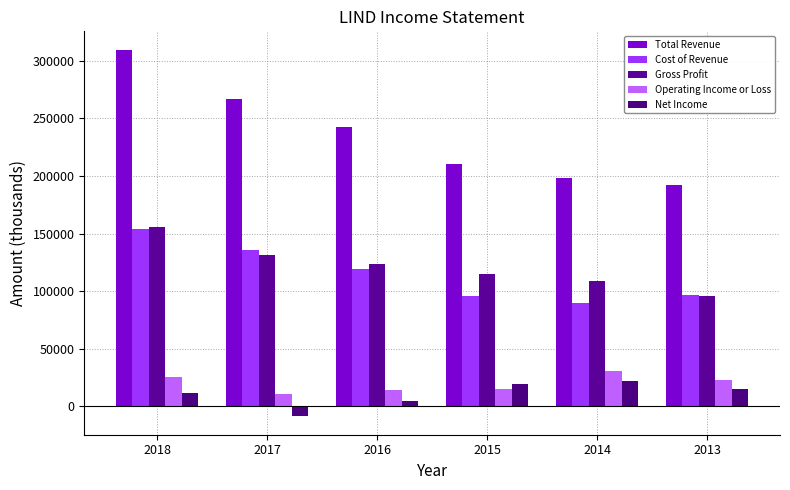

What is the difference between the maximum and second lowest values in the Total Revenue series?

111200